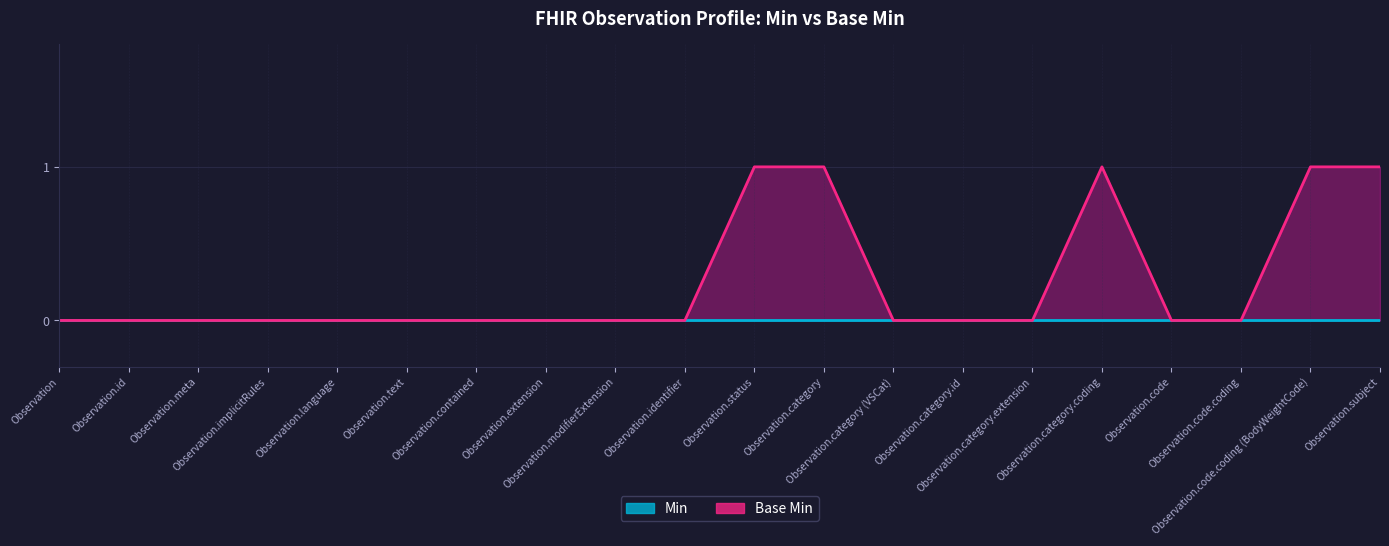

Rank the categories by value from lowest to highest.

Observation, Observation.id, Observation.meta, Observation.implicitRules, Observation.language, Observation.text, Observation.contained, Observation.extension, Observation.modifierExtension, Observation.identifier, Observation.category (VSCat), Observation.category.id, Observation.category.extension, Observation.code, Observation.code.coding, Observation.status, Observation.category, Observation.category.coding, Observation.code.coding (BodyWeightCode), Observation.subject